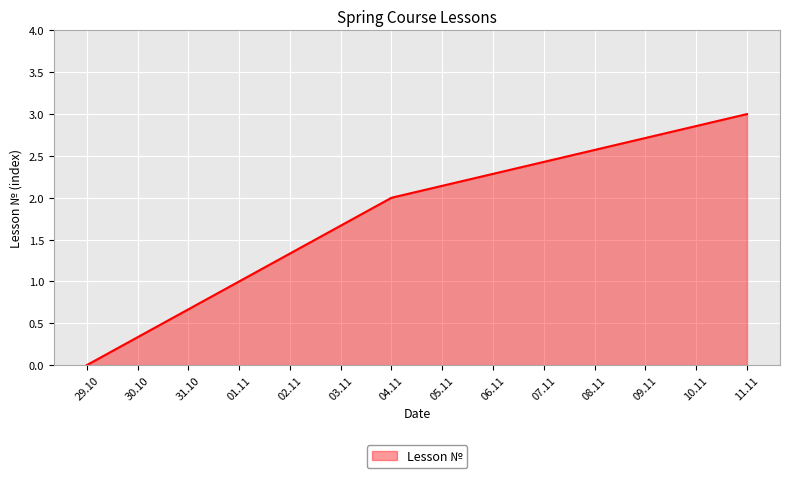

Between 01.11 and 29.10, which is larger?

01.11